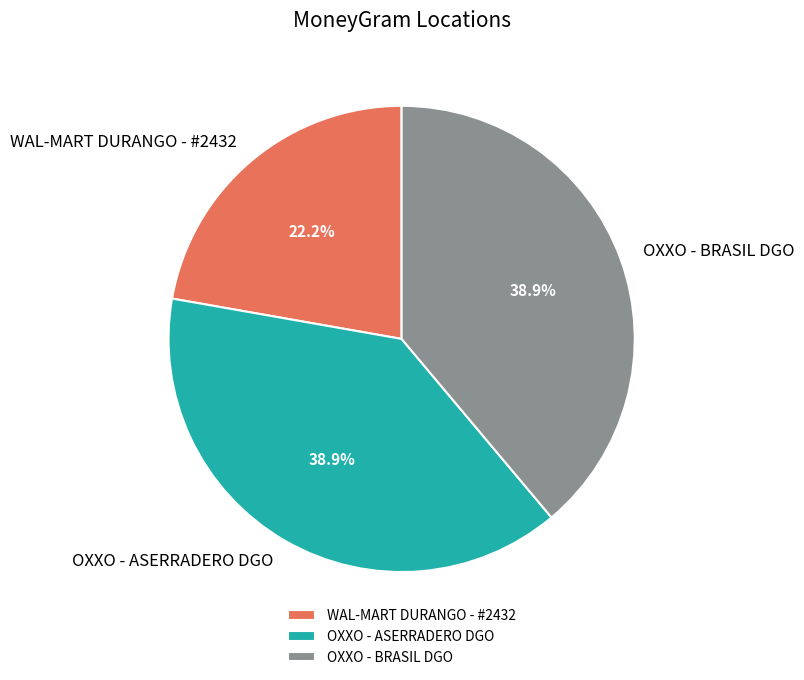

To the nearest percent, what is the combined percentage of OXXO - ASERRADERO DGO and OXXO - BRASIL DGO?

78%